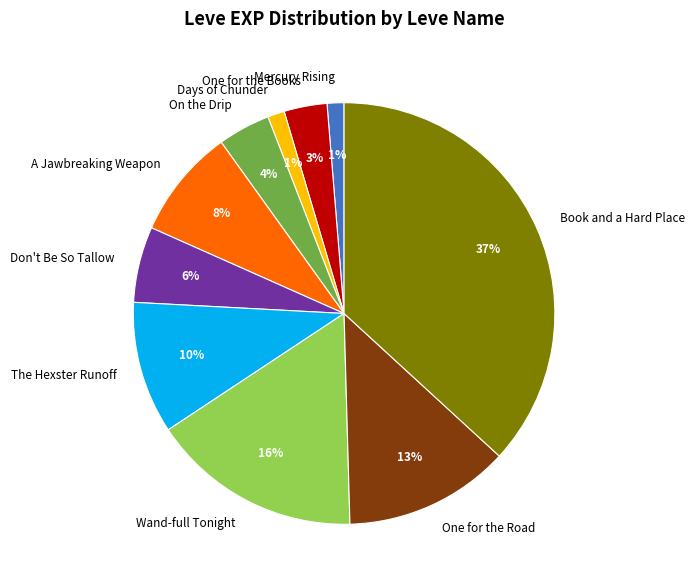

Does any single category account for the majority?

No